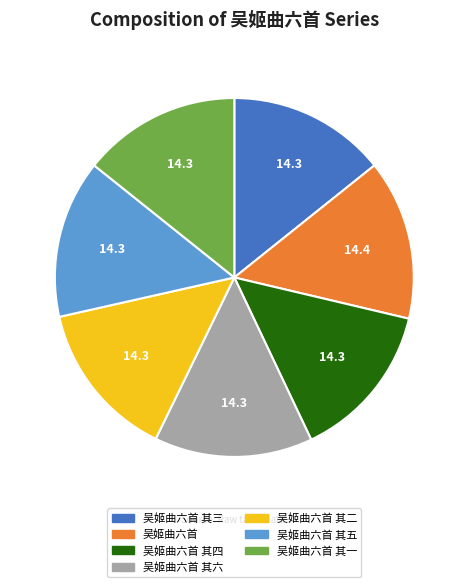

Does any single category account for the majority?

No